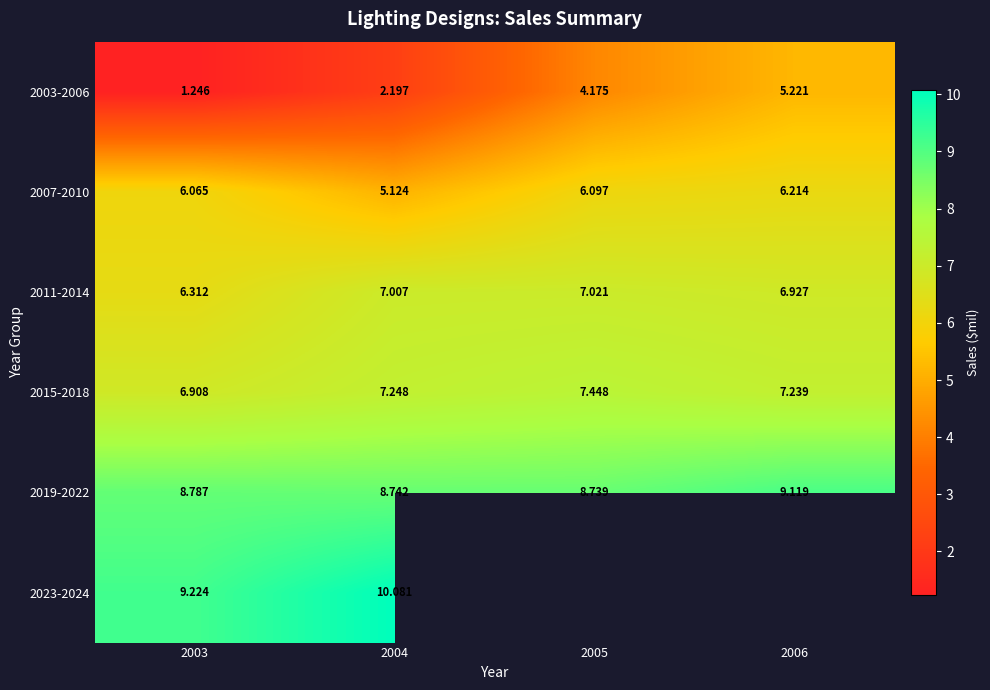

Is it true that 2019-2022 equals 3.2 at 2004?

False